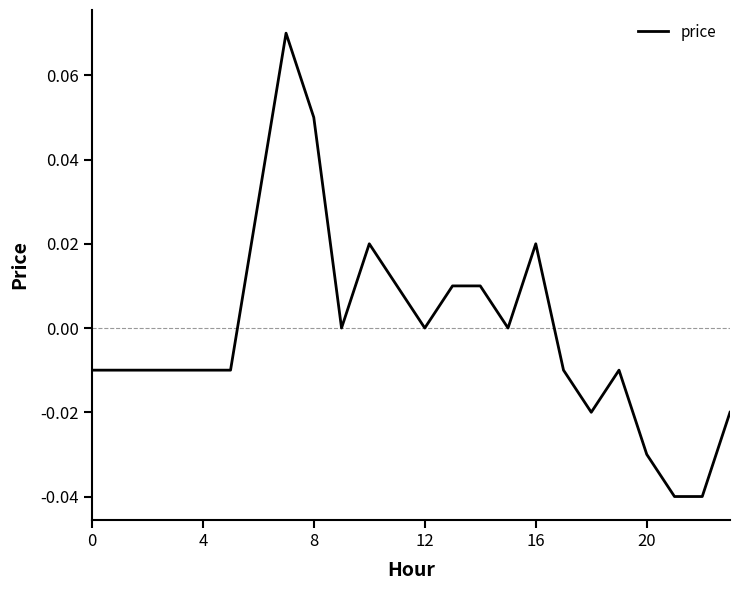

Is this an area chart (filled region under the line)?

No